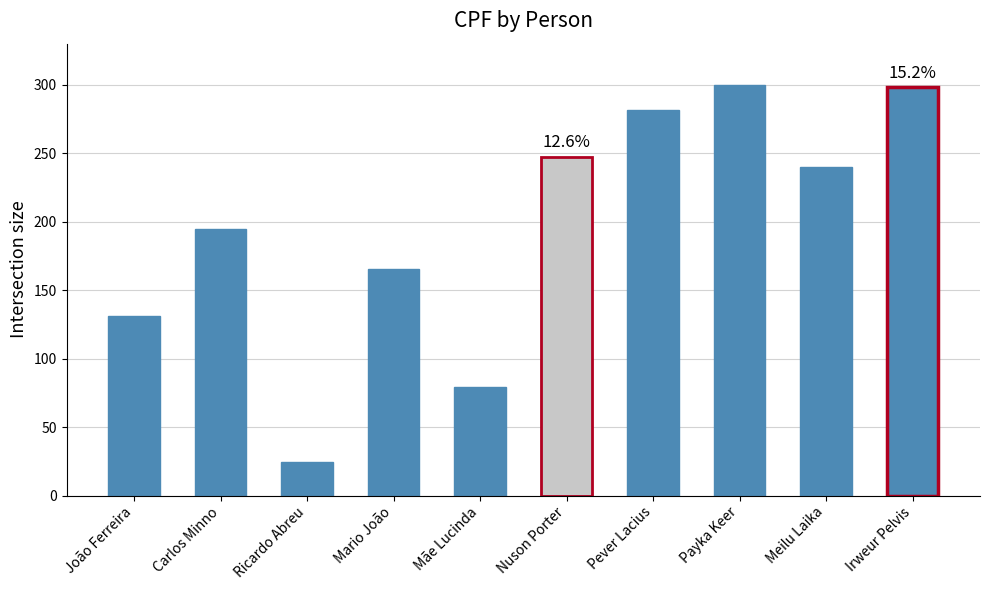

True or false: the data shows 281.4 at Pever Lacius.

True